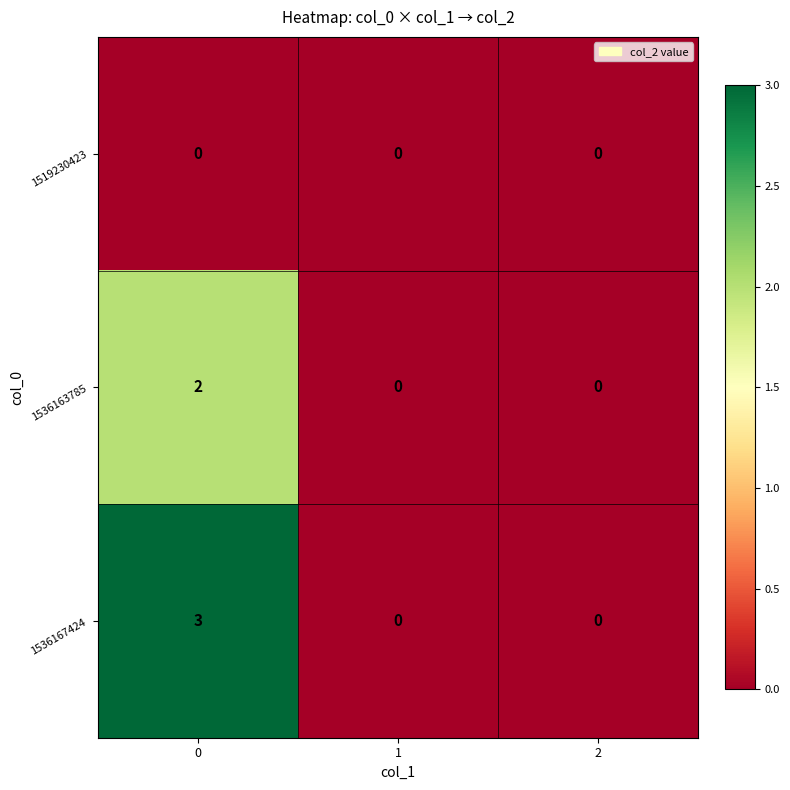

Between 0 and 2, which series saw the biggest shift?

1536167424